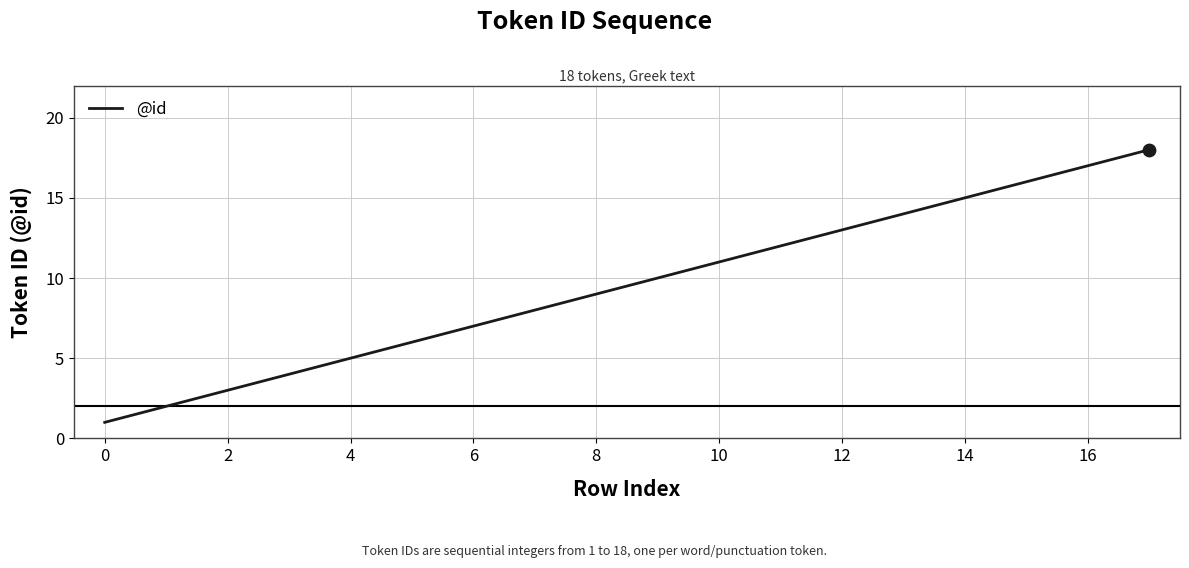

What is the maximum value shown in the chart?

18